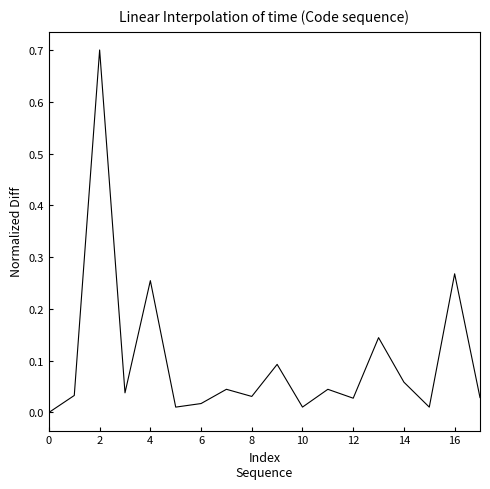

What is the greatest value displayed?

0.7